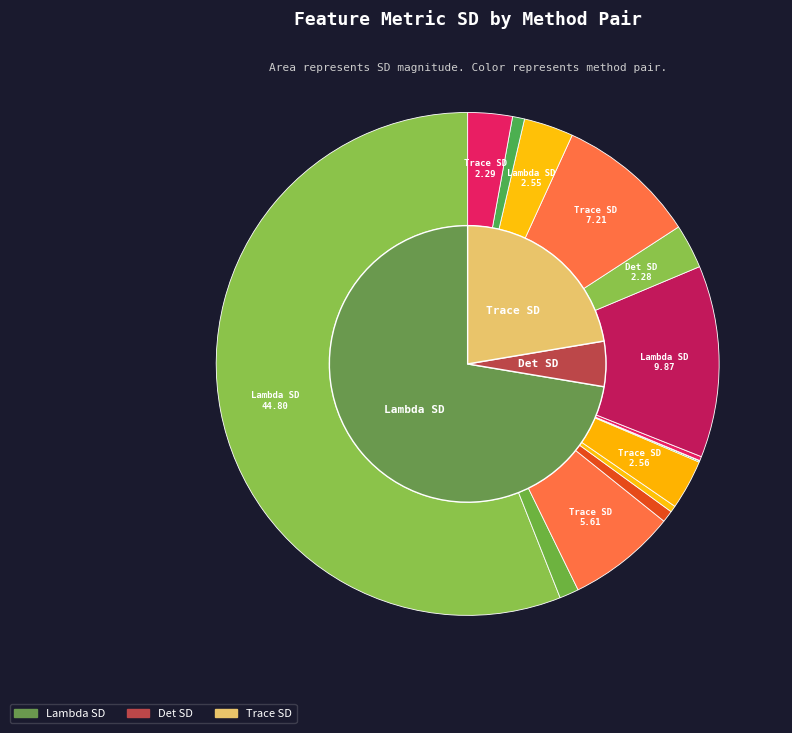

Between Trace SD and Lambda SD, which is larger?

Lambda SD